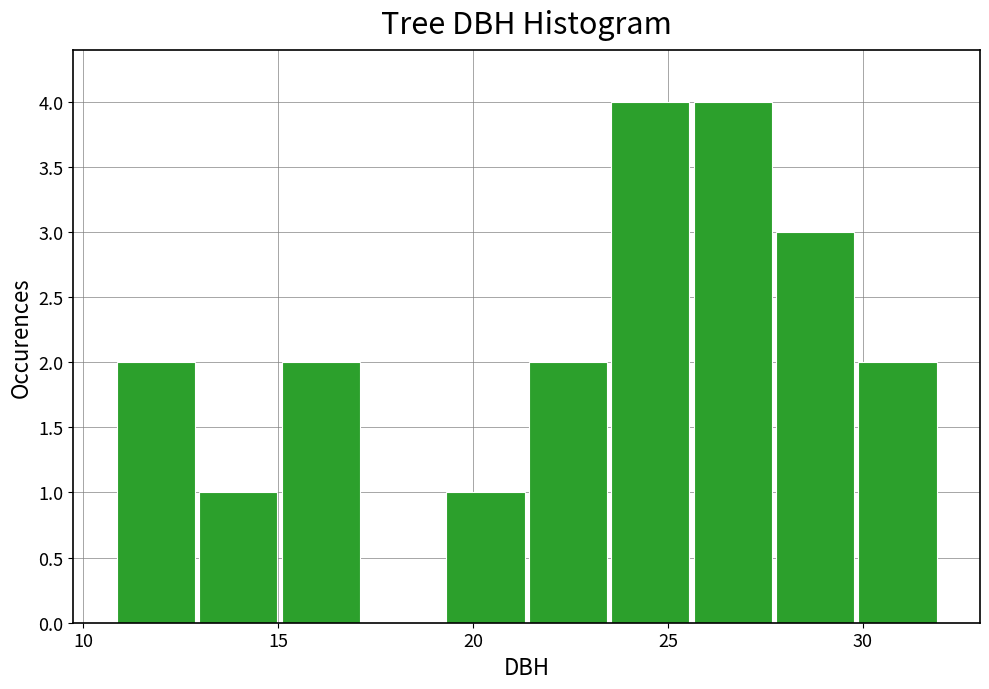

Reading left to right, transcribe this chart: for each bar, give the range it covers on the x-axis and its height. Neither the bar edges nor the heights are printed on the chart, so give them approximately, as read against the axes.

11.0 to 13.0: 2
13.0 to 15.0: 1
15.0 to 17.0: 2
17.0 to 19.5: 0
19.5 to 21.5: 1
21.5 to 23.5: 2
23.5 to 25.5: 4
25.5 to 27.5: 4
27.5 to 30.0: 3
30.0 to 32.0: 2